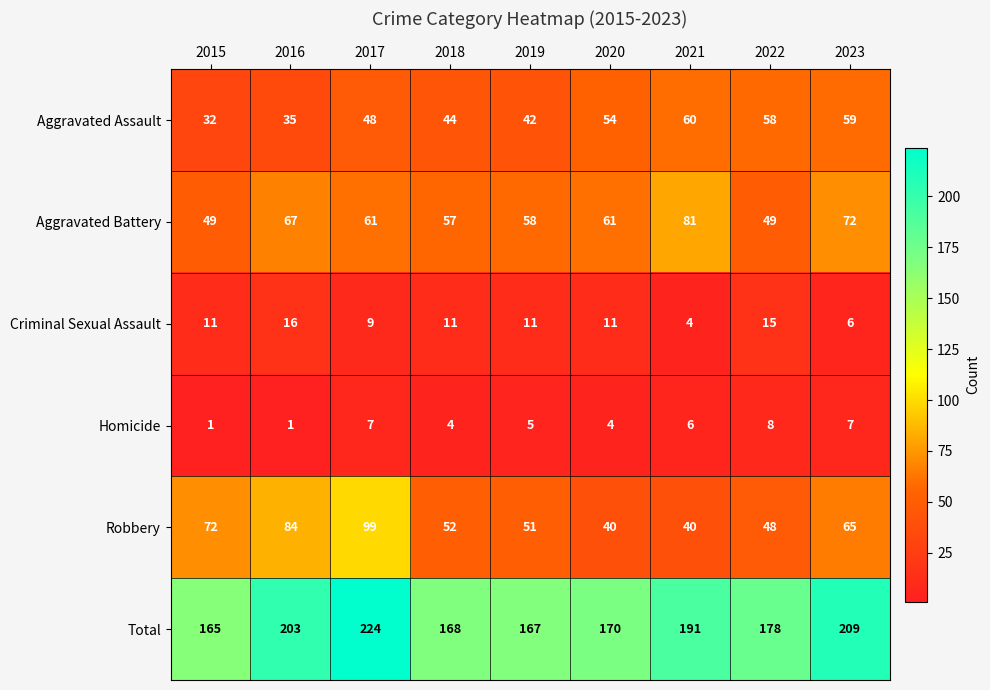

What is the total value across all series at 2020?

340